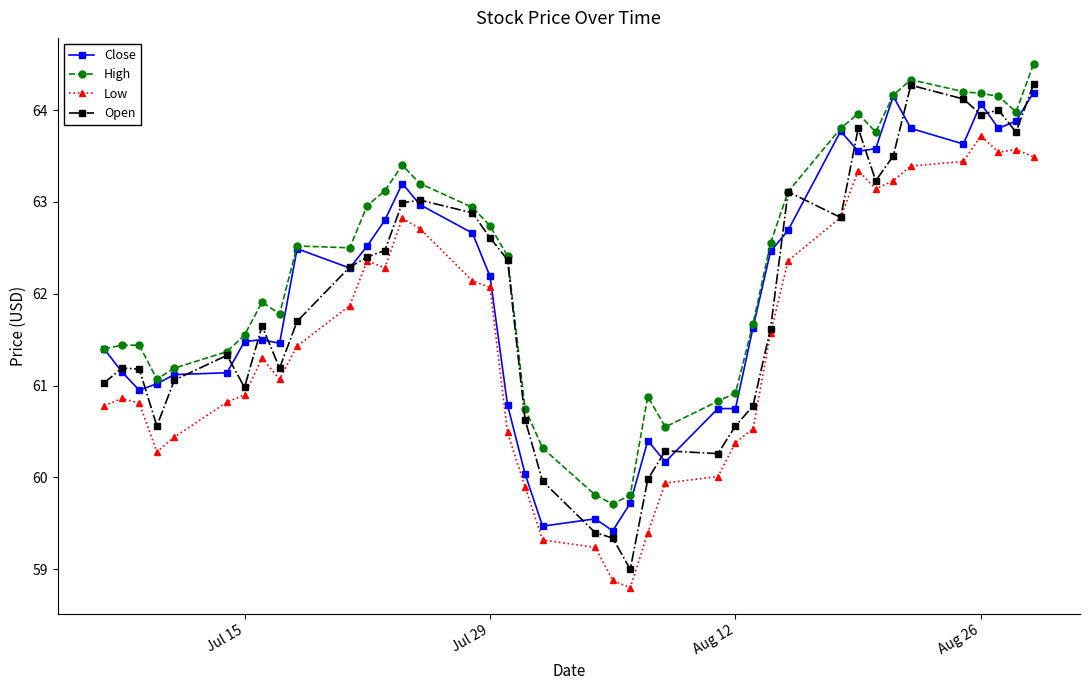

True or false: Open has more than 1 points higher than both neighbors.

True